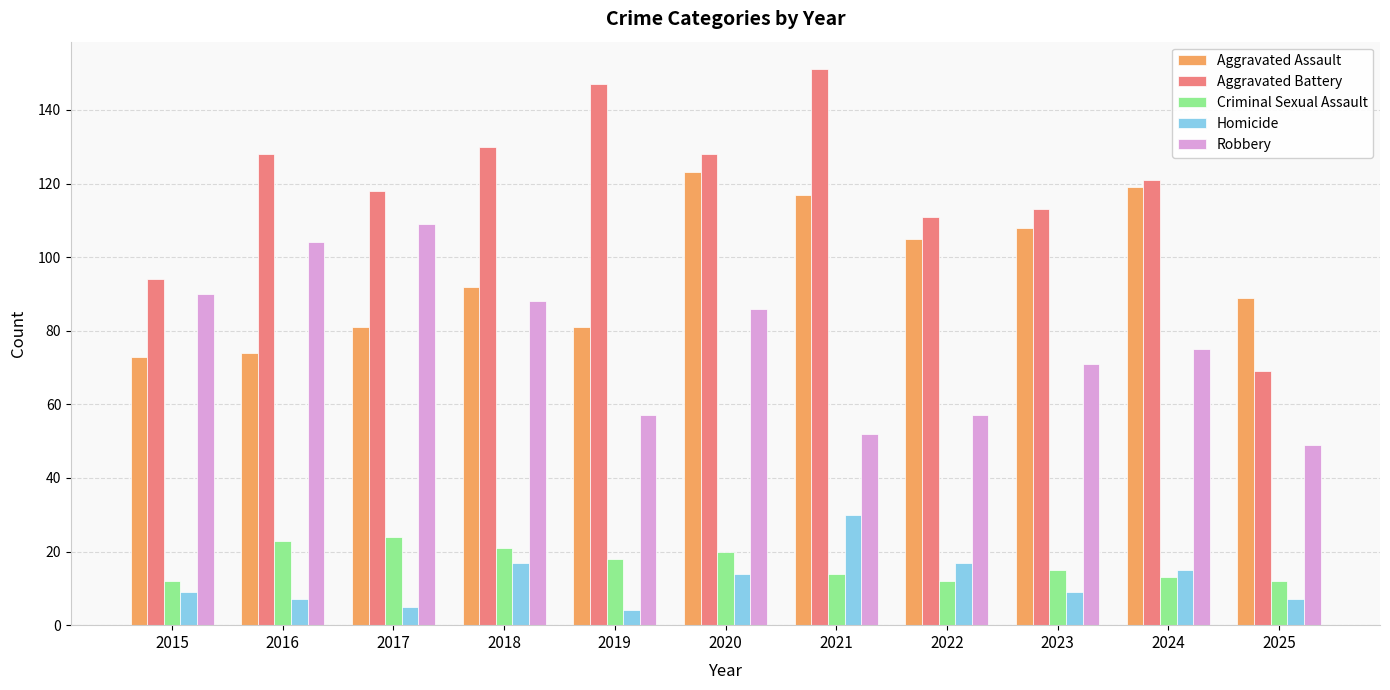

At which category is the sum across all series the highest?

2020